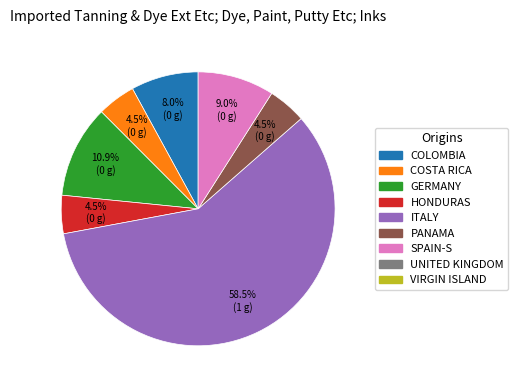

Does any single category account for the majority?

Yes